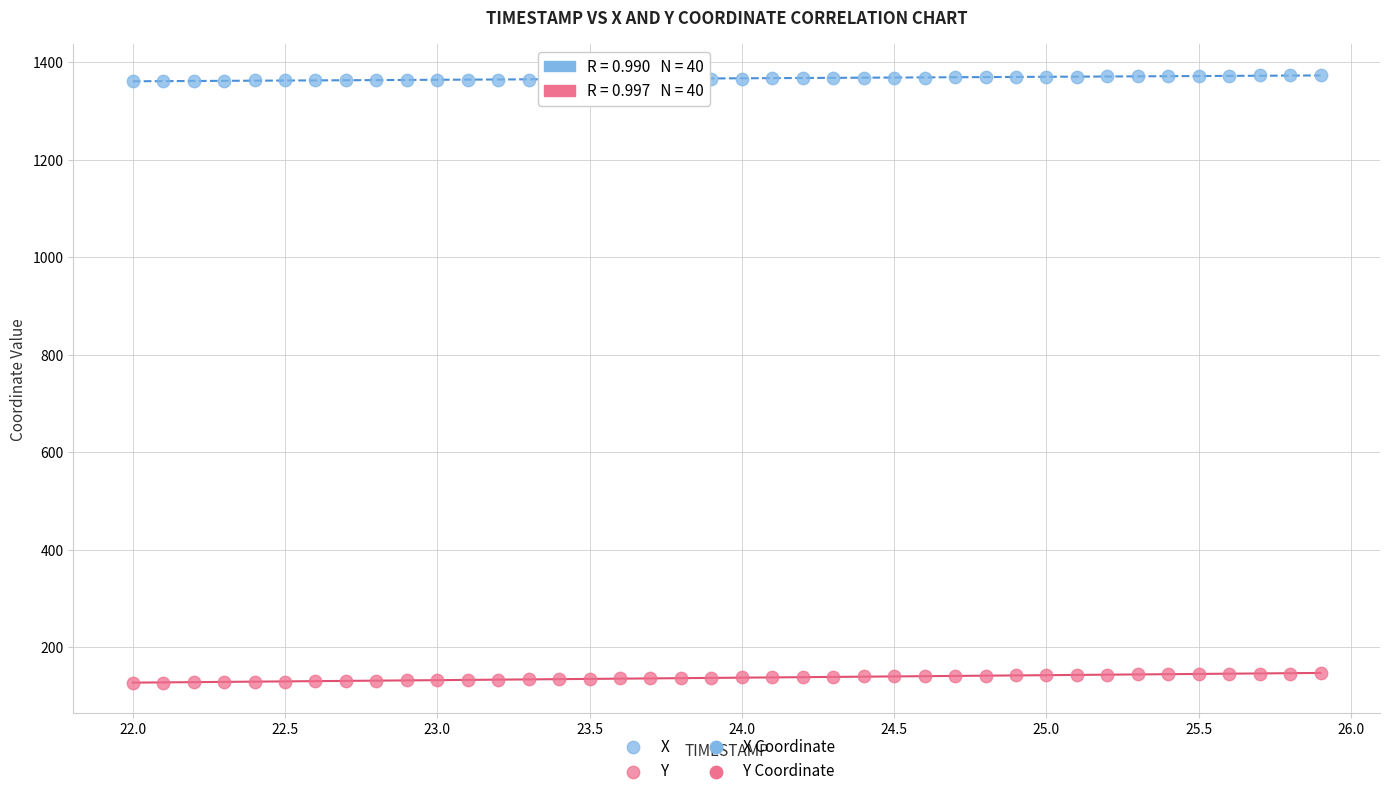

What is the X range (max minus min) for the scatter plot?

3.9